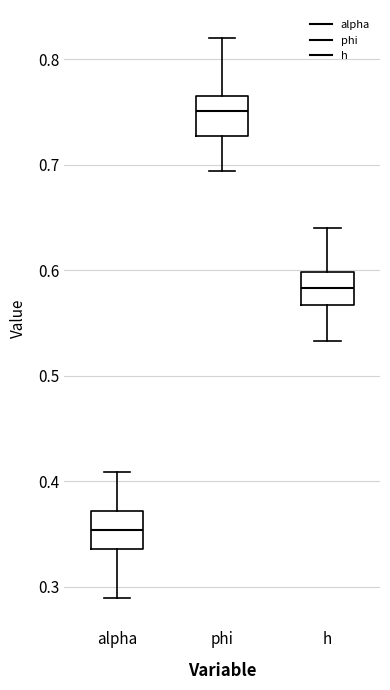

Where is the upper edge of the box for h on the y-axis? The values are not printed on the chart, so give them approximately, as read against the axis.

0.60